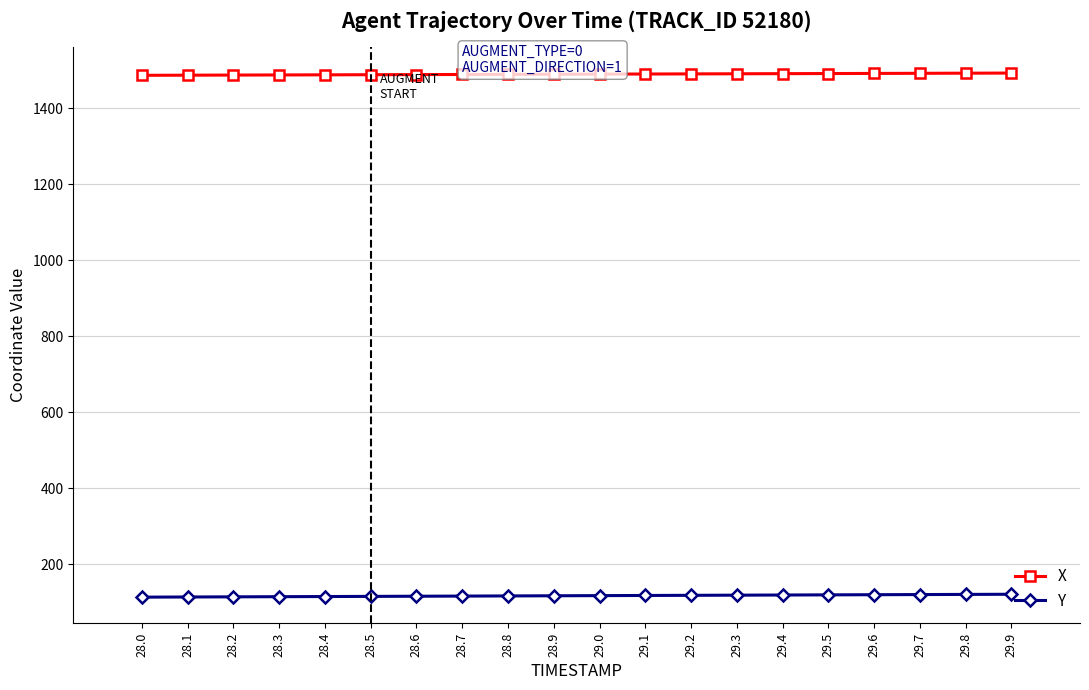

What is the spread (max minus min) of values at 29.6?

1372.1